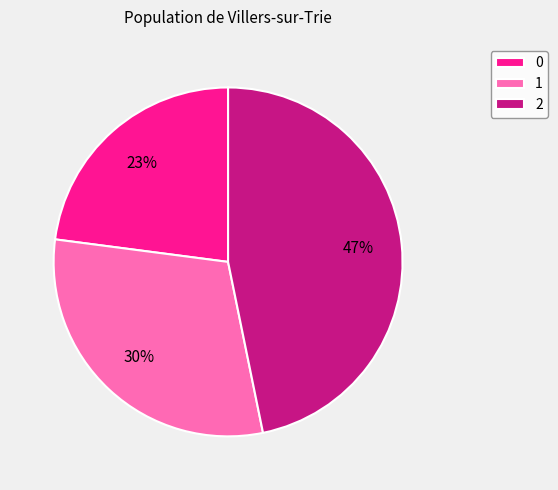

Does 1 represent more than half of the total?

No